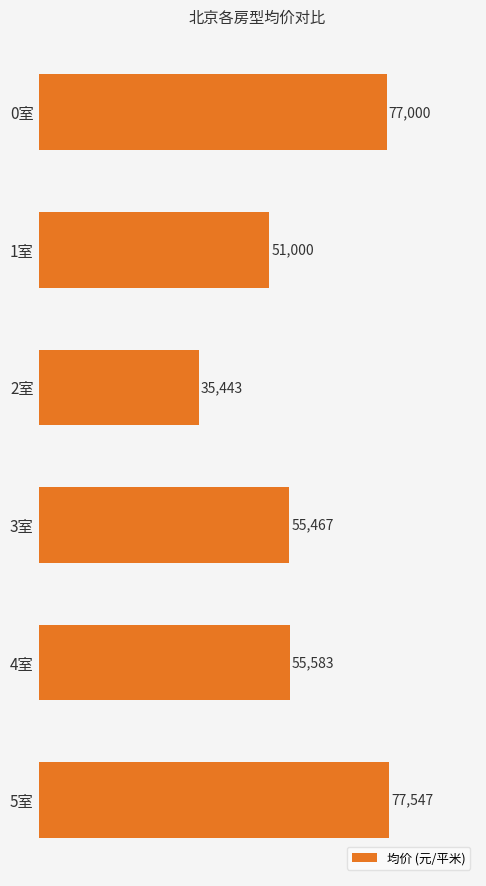

The chart shows a value of 77000 at 0室. True or false?

True